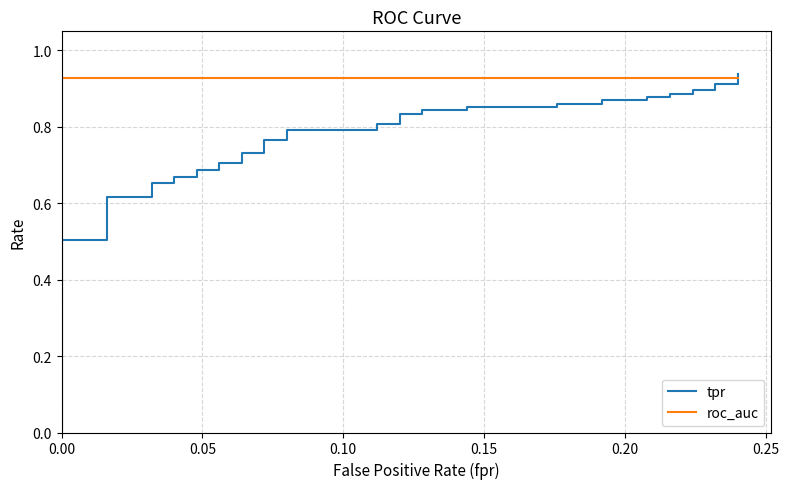

Rank the series by their average value, from highest to lowest.

roc_auc, tpr